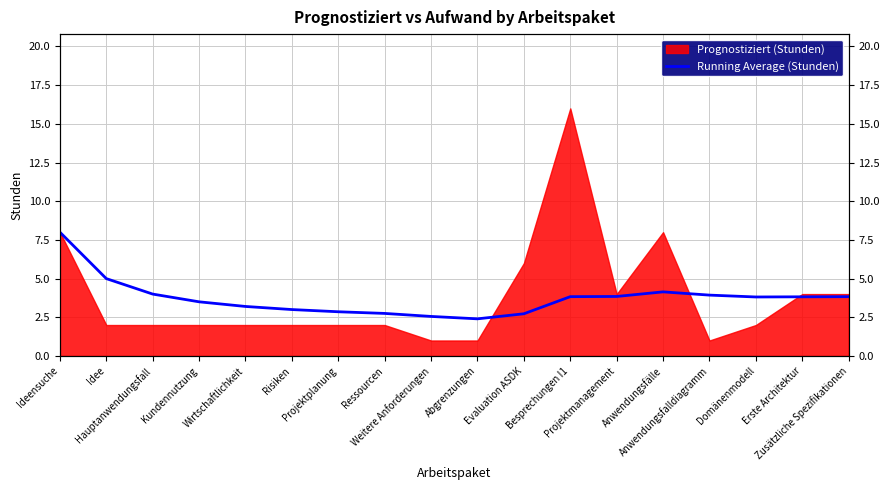

What is the average value?

3.7